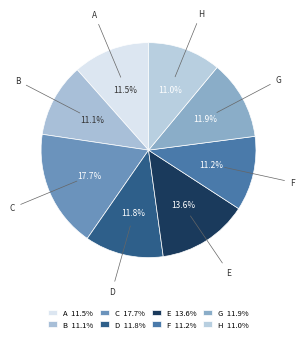

What percentage is the H slice, to the nearest percent?

11%